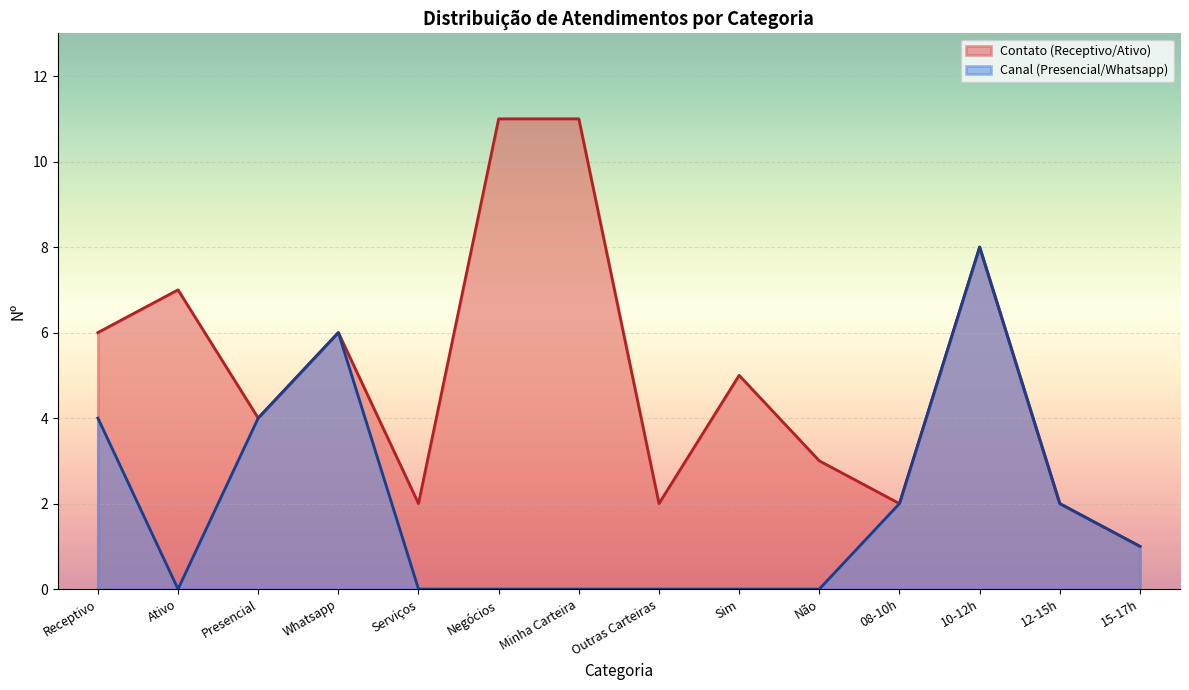

Rank the series by their average value, from lowest to highest.

Canal (Presencial/Whatsapp), Contato (Receptivo/Ativo)